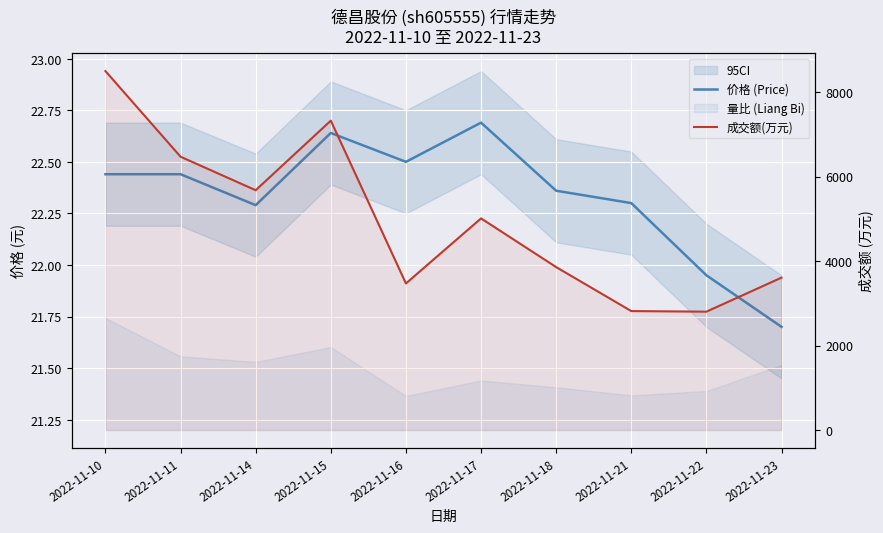

True or false: 成交额(万元) and 价格 (Price) cross at least once.

False